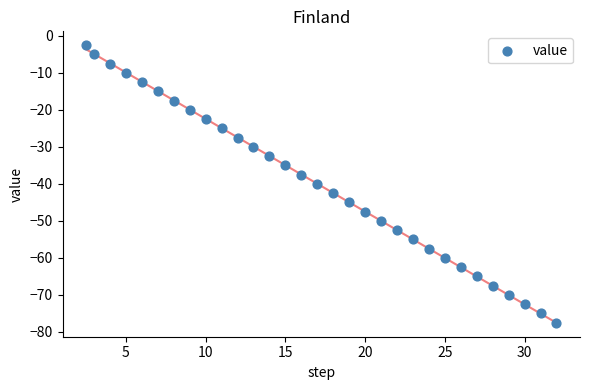

What is the range of X values (max minus min)?

29.5